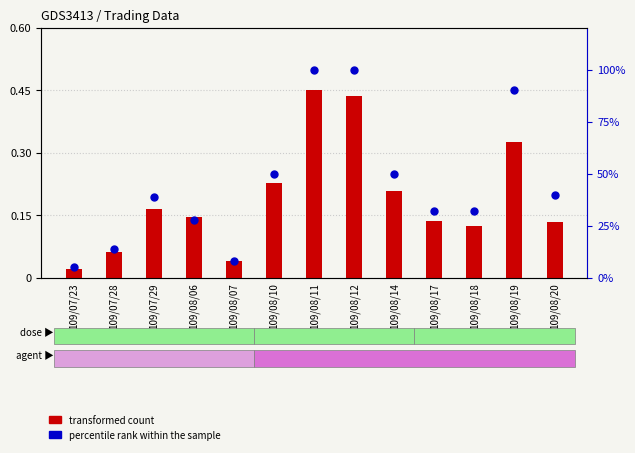

What is the total value across all series at 109/08/07?

8.0